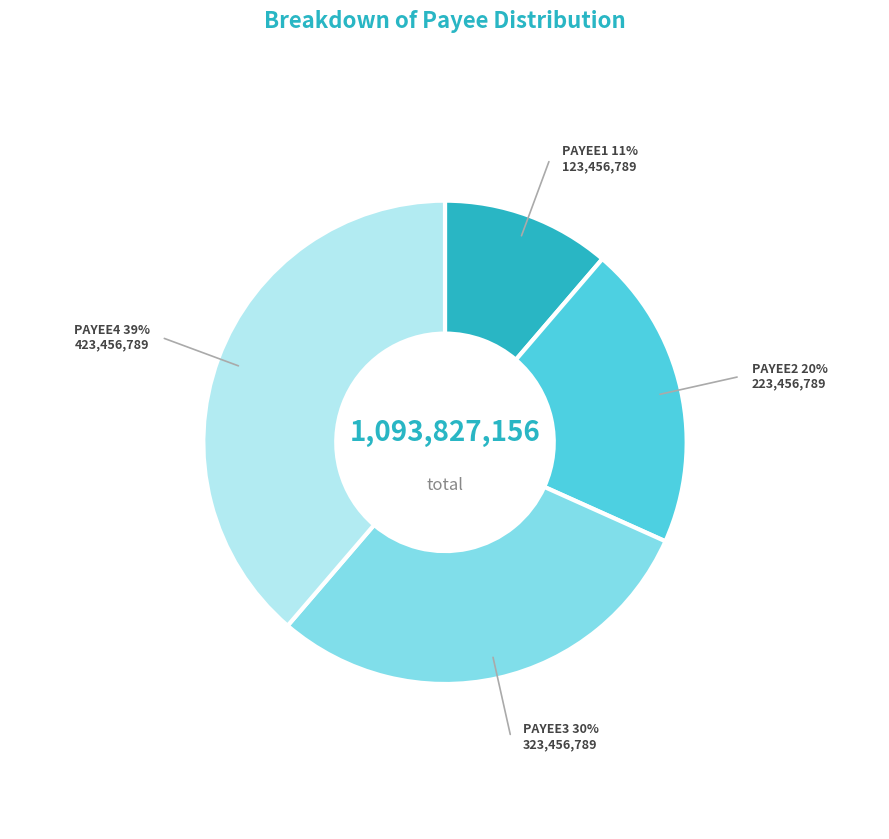

How many slices are in this pie chart?

4